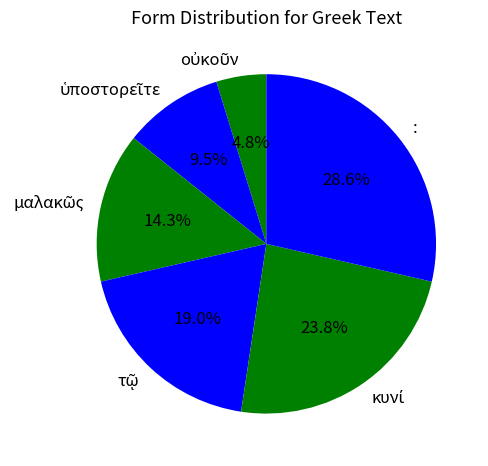

Is there any slice that represents more than half of the pie?

No